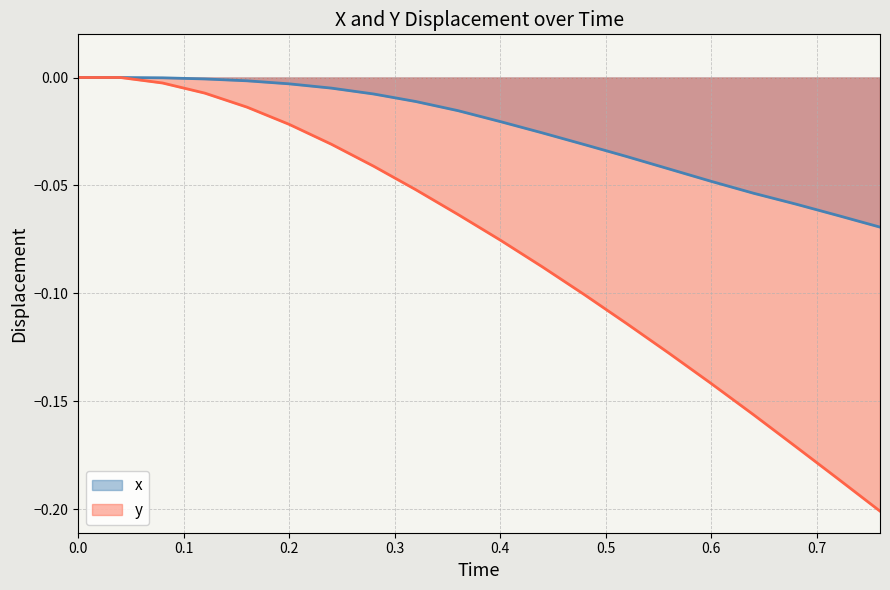

Rank the categories by y value from lowest to highest.

0.76, 0.72, 0.68, 0.64, 0.6, 0.56, 0.52, 0.48, 0.44, 0.4, 0.36, 0.32, 0.28, 0.24, 0.2, 0.16, 0.12, 0.08, 0.0, 0.04